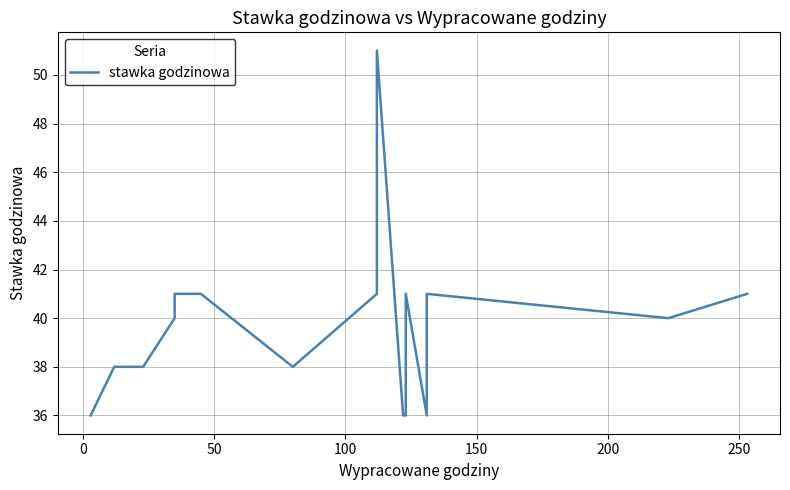

What is the minimum value shown in the chart?

36